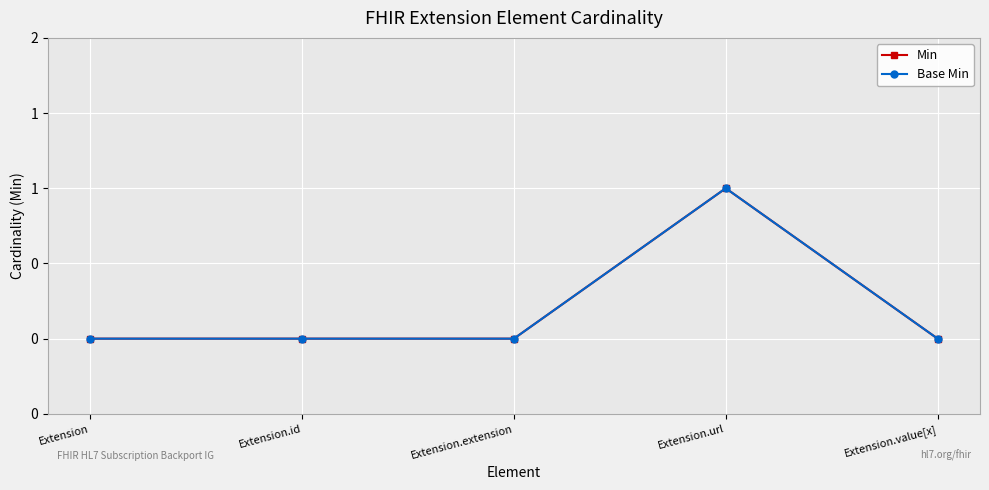

Does the chart have visible grid lines?

Yes